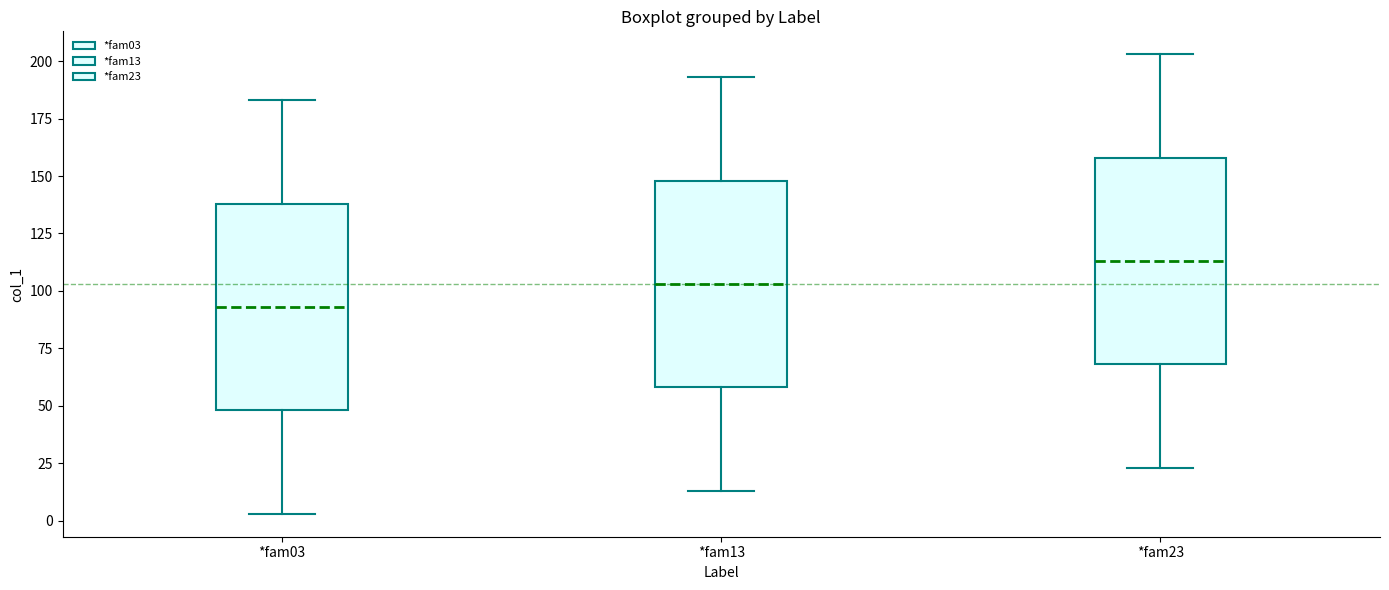

Reading left to right, read every box against the y-axis: the position of its median line, the range the box covers, and the ends of its whiskers. The values are not printed on the chart, so give them approximately, as read against the axis.

*fam03: median 95, box 50 to 140, whiskers 5 to 185
*fam13: median 105, box 60 to 150, whiskers 15 to 195
*fam23: median 115, box 70 to 160, whiskers 25 to 205